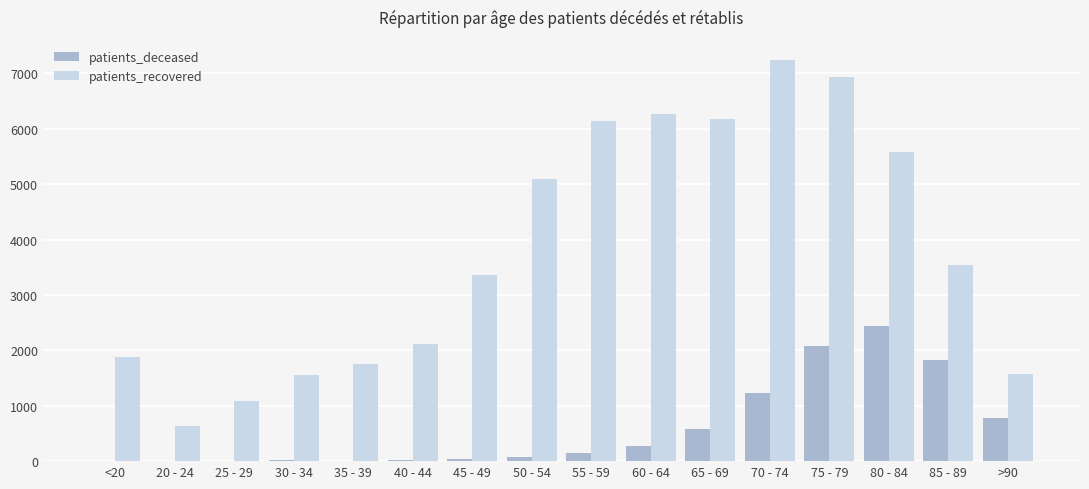

Which category has the highest value in the patients_recovered series?

70 - 74